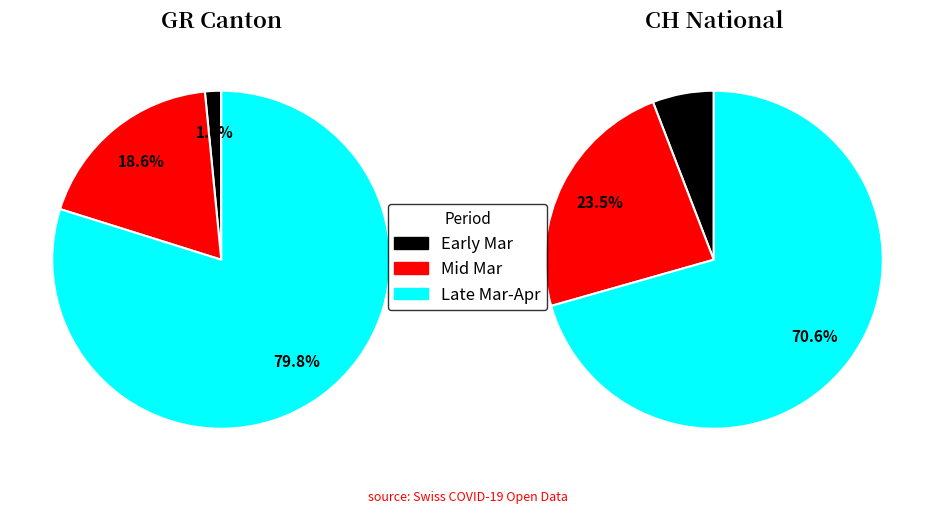

Is 0 the majority of the pie?

No